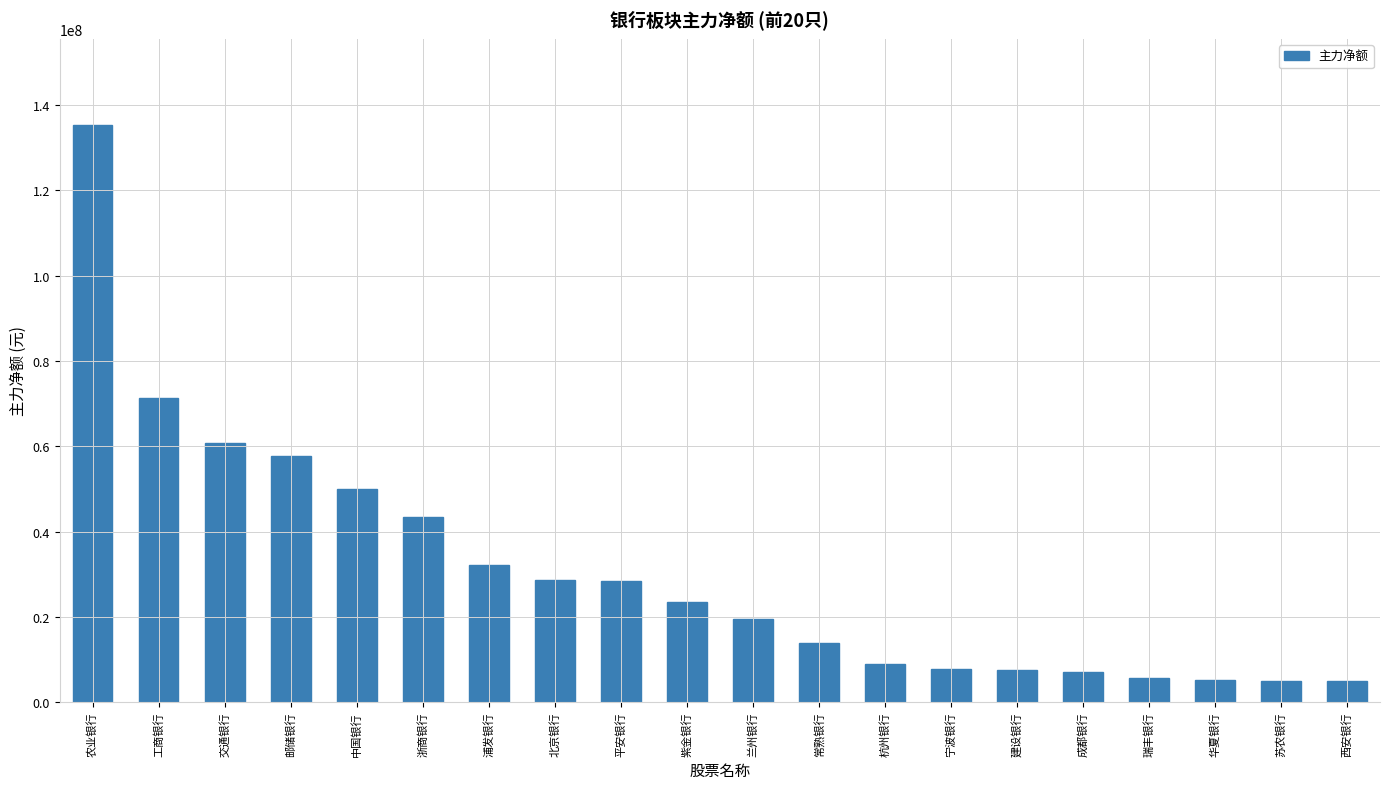

Does the chart contain stacked bars?

No